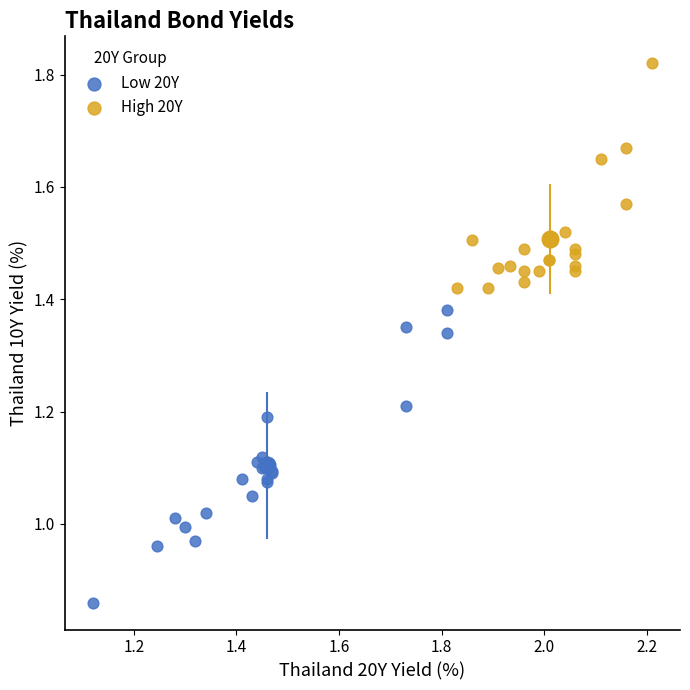

What are all the series names shown in the legend?

Low 20Y, High 20Y